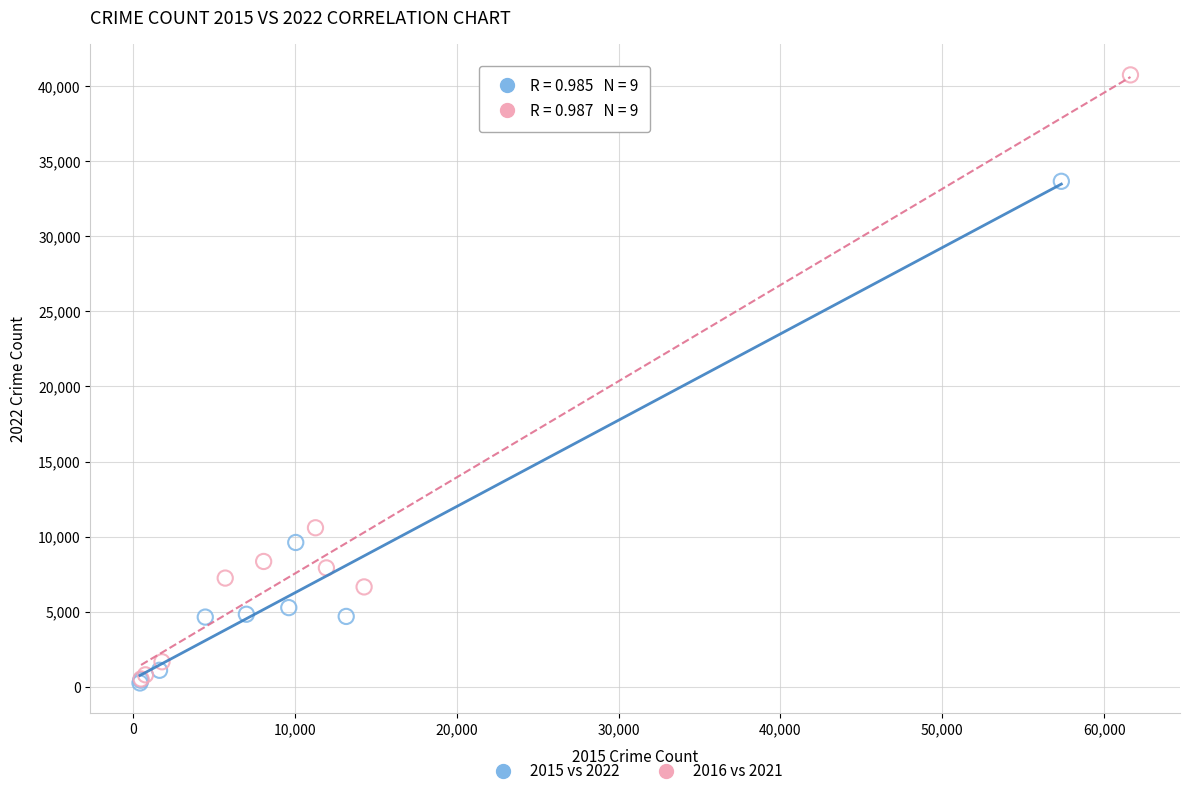

Which series has the widest spread of Y values?

2016 vs 2021